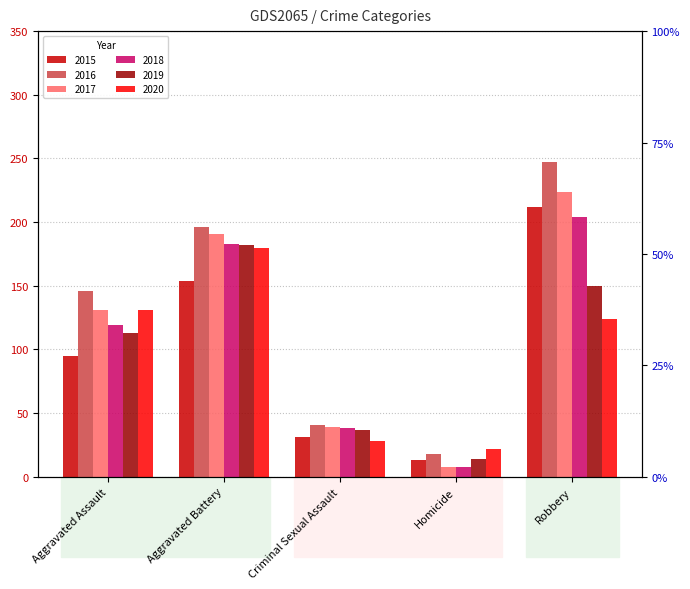

What is the highest value of the 2015 series?

212